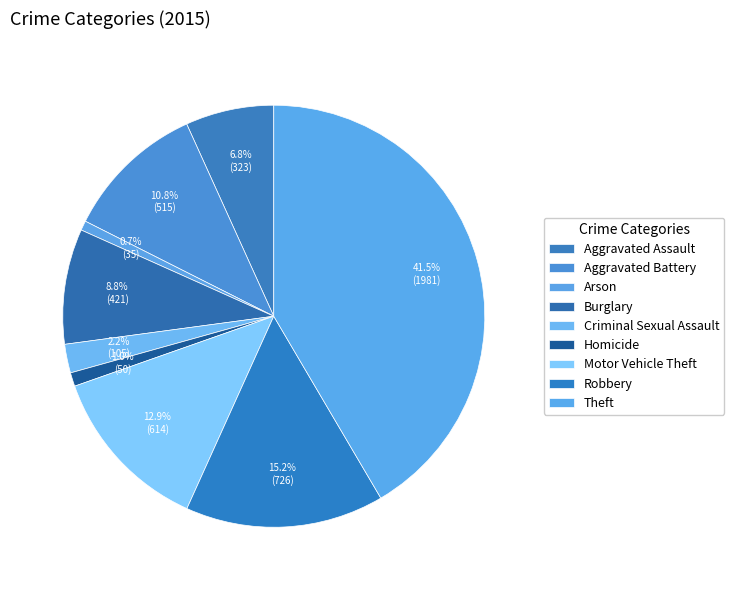

Does Motor Vehicle Theft represent more than half of the total?

No